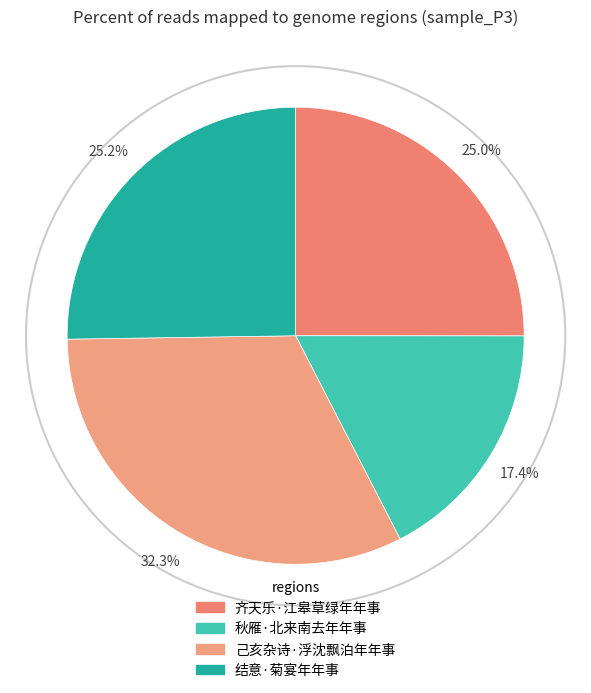

Rank the categories by value from highest to lowest.

己亥杂诗·浮沈飘泊年年事, 结意·菊宴年年事, 齐天乐·江皋草绿年年事, 秋雁·北来南去年年事